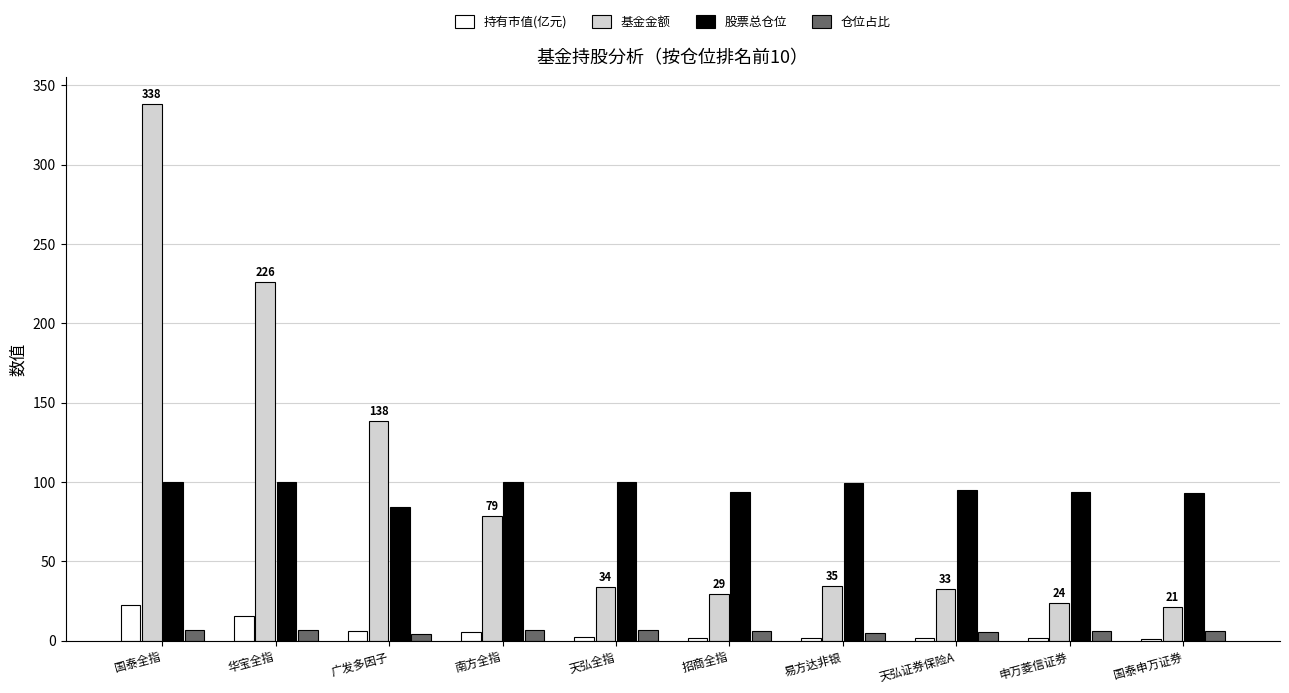

What is the average value of the 持有市值(亿元) series?

6.0